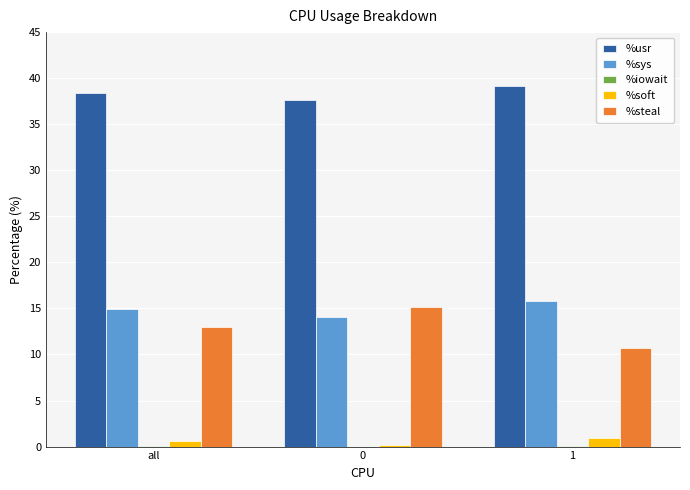

Is the value of %sys at 1 greater than the value of %usr at all?

No